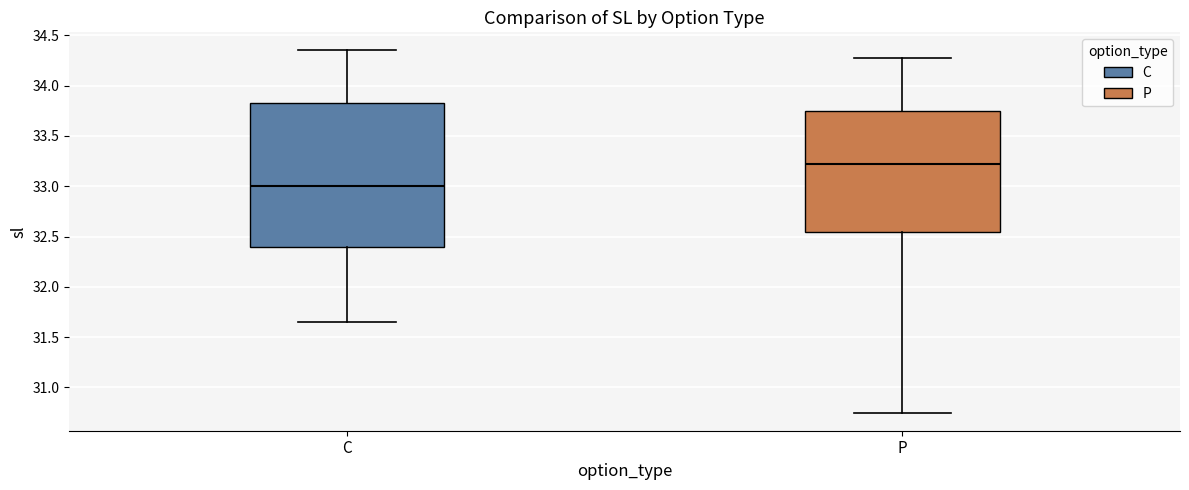

Where is the upper edge of the box for P on the y-axis? The values are not printed on the chart, so give them approximately, as read against the axis.

33.75